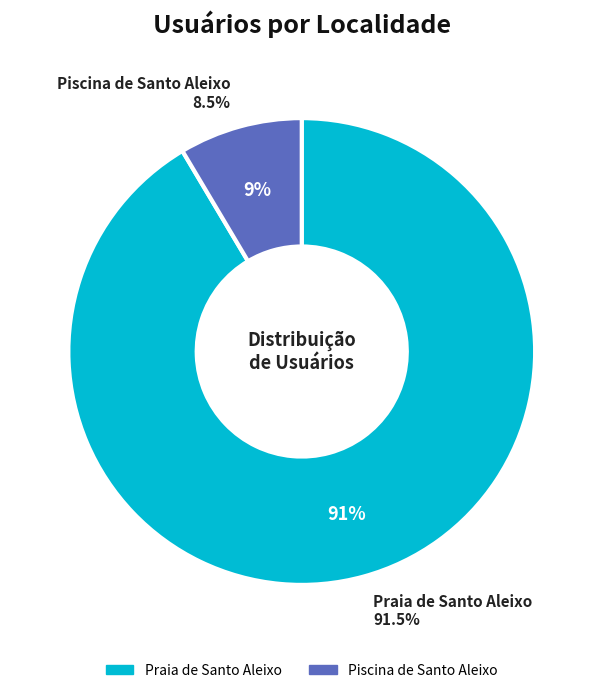

Is there a majority slice in this chart?

Yes